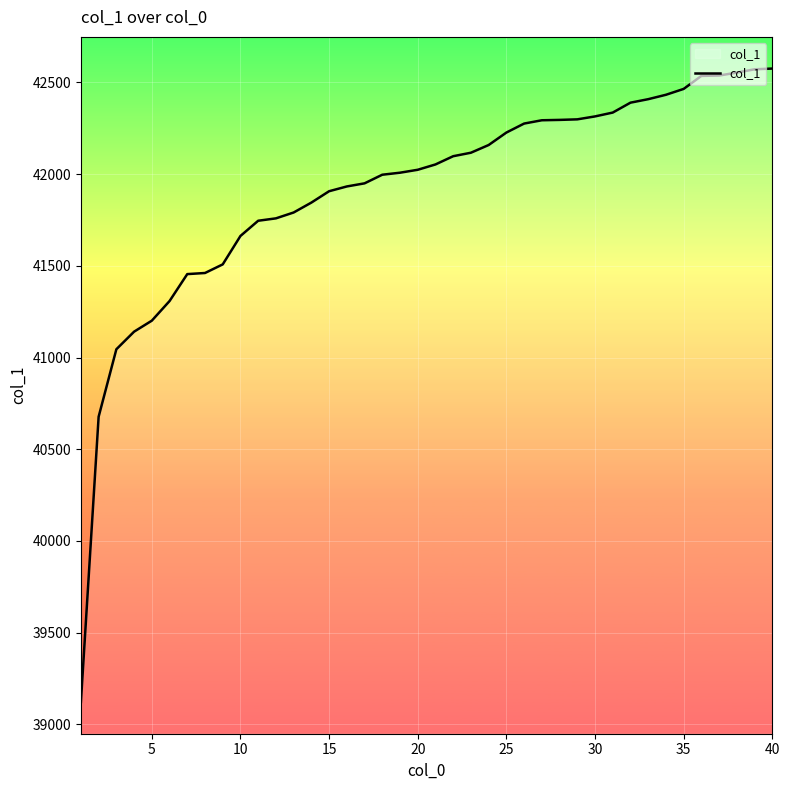

What is the minimum value shown in the chart?

39121